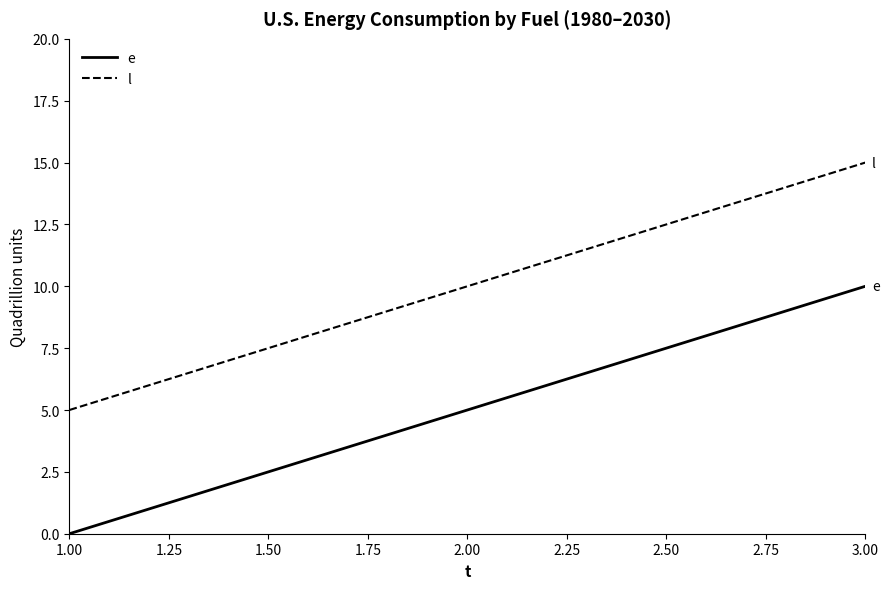

Rank the categories by l value from lowest to highest.

1.00, 2.00, 3.00